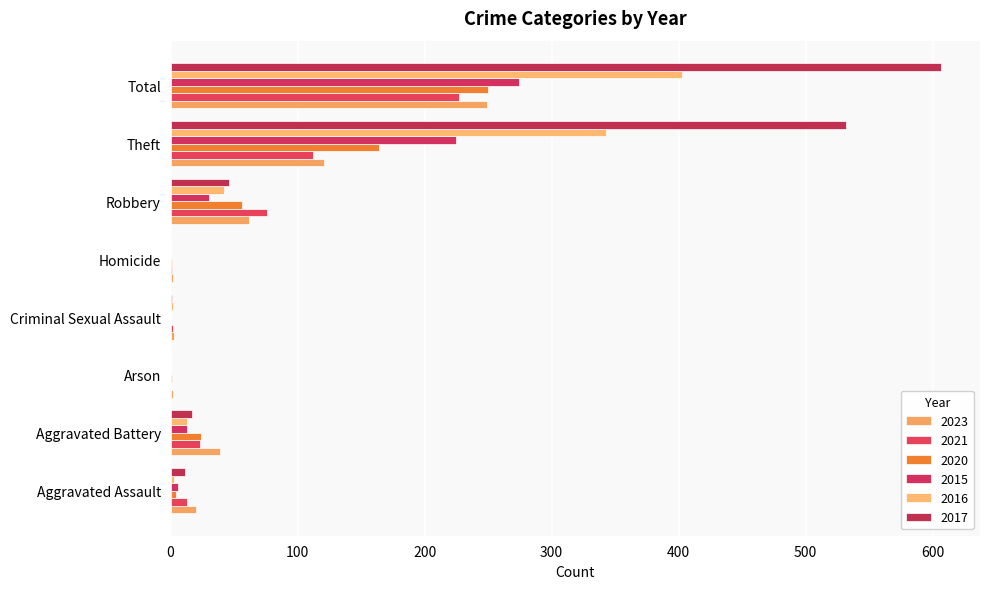

At which category is the sum across all series the highest?

Total